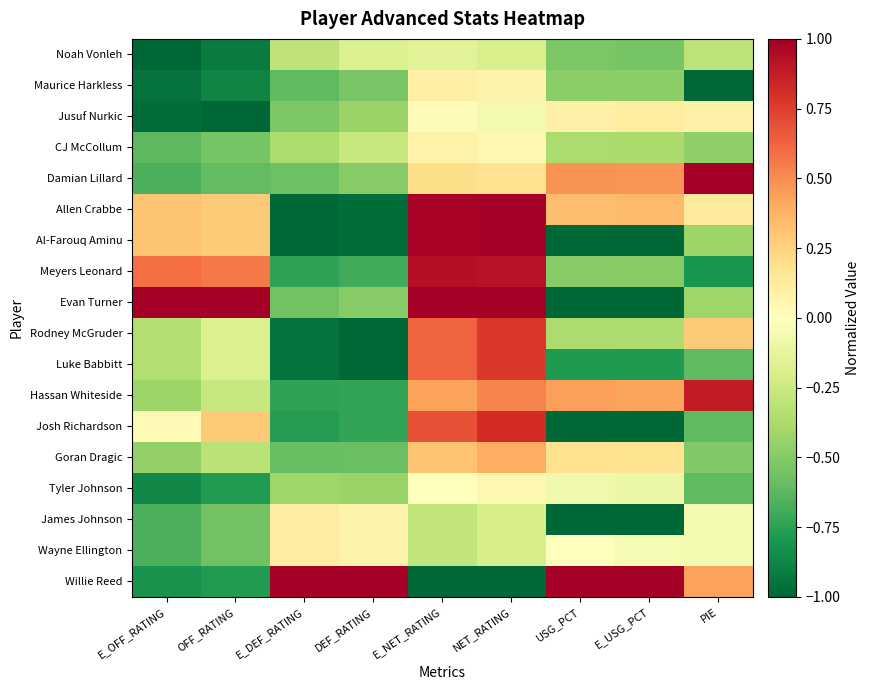

Reading left to right, transcribe all the data shown in this chart.

Noah Vonleh: E_OFF_RATING=-1.0	OFF_RATING=-0.9	E_DEF_RATING=-0.3	DEF_RATING=-0.2	E_NET_RATING=-0.2	NET_RATING=-0.2	USG_PCT=-0.5	E_USG_PCT=-0.5	PIE=-0.3
Maurice Harkless: E_OFF_RATING=-0.9	OFF_RATING=-0.9	E_DEF_RATING=-0.6	DEF_RATING=-0.5	E_NET_RATING=0.1	NET_RATING=0.1	USG_PCT=-0.5	E_USG_PCT=-0.5	PIE=-1.0
Jusuf Nurkic: E_OFF_RATING=-1.0	OFF_RATING=-1.0	E_DEF_RATING=-0.5	DEF_RATING=-0.4	E_NET_RATING=0.0	NET_RATING=-0.1	USG_PCT=0.1	E_USG_PCT=0.1	PIE=0.1
CJ McCollum: E_OFF_RATING=-0.6	OFF_RATING=-0.5	E_DEF_RATING=-0.4	DEF_RATING=-0.3	E_NET_RATING=0.1	NET_RATING=0.1	USG_PCT=-0.4	E_USG_PCT=-0.4	PIE=-0.5
Damian Lillard: E_OFF_RATING=-0.7	OFF_RATING=-0.6	E_DEF_RATING=-0.6	DEF_RATING=-0.5	E_NET_RATING=0.2	NET_RATING=0.2	USG_PCT=0.5	E_USG_PCT=0.5	PIE=1.0
Allen Crabbe: E_OFF_RATING=0.3	OFF_RATING=0.3	E_DEF_RATING=-1.0	DEF_RATING=-1.0	E_NET_RATING=1.0	NET_RATING=1.0	USG_PCT=0.3	E_USG_PCT=0.3	PIE=0.1
Al-Farouq Aminu: E_OFF_RATING=0.3	OFF_RATING=0.3	E_DEF_RATING=-1.0	DEF_RATING=-1.0	E_NET_RATING=1.0	NET_RATING=1.0	USG_PCT=-1.0	E_USG_PCT=-1.0	PIE=-0.4
Meyers Leonard: E_OFF_RATING=0.6	OFF_RATING=0.6	E_DEF_RATING=-0.7	DEF_RATING=-0.7	E_NET_RATING=0.9	NET_RATING=0.9	USG_PCT=-0.5	E_USG_PCT=-0.5	PIE=-0.8
Evan Turner: E_OFF_RATING=1.0	OFF_RATING=1.0	E_DEF_RATING=-0.6	DEF_RATING=-0.5	E_NET_RATING=1.0	NET_RATING=1.0	USG_PCT=-1.0	E_USG_PCT=-1.0	PIE=-0.4
Rodney McGruder: E_OFF_RATING=-0.3	OFF_RATING=-0.2	E_DEF_RATING=-0.9	DEF_RATING=-1.0	E_NET_RATING=0.6	NET_RATING=0.8	USG_PCT=-0.4	E_USG_PCT=-0.4	PIE=0.3
Luke Babbitt: E_OFF_RATING=-0.3	OFF_RATING=-0.2	E_DEF_RATING=-0.9	DEF_RATING=-1.0	E_NET_RATING=0.6	NET_RATING=0.8	USG_PCT=-0.8	E_USG_PCT=-0.8	PIE=-0.6
Hassan Whiteside: E_OFF_RATING=-0.4	OFF_RATING=-0.3	E_DEF_RATING=-0.7	DEF_RATING=-0.7	E_NET_RATING=0.4	NET_RATING=0.5	USG_PCT=0.4	E_USG_PCT=0.4	PIE=0.9
Josh Richardson: E_OFF_RATING=0.0	OFF_RATING=0.3	E_DEF_RATING=-0.8	DEF_RATING=-0.7	E_NET_RATING=0.7	NET_RATING=0.8	USG_PCT=-1.0	E_USG_PCT=-1.0	PIE=-0.6
Goran Dragic: E_OFF_RATING=-0.5	OFF_RATING=-0.3	E_DEF_RATING=-0.6	DEF_RATING=-0.6	E_NET_RATING=0.3	NET_RATING=0.4	USG_PCT=0.2	E_USG_PCT=0.2	PIE=-0.5
Tyler Johnson: E_OFF_RATING=-0.9	OFF_RATING=-0.8	E_DEF_RATING=-0.4	DEF_RATING=-0.4	E_NET_RATING=-0.0	NET_RATING=0.1	USG_PCT=-0.1	E_USG_PCT=-0.1	PIE=-0.6
James Johnson: E_OFF_RATING=-0.7	OFF_RATING=-0.6	E_DEF_RATING=0.1	DEF_RATING=0.1	E_NET_RATING=-0.3	NET_RATING=-0.2	USG_PCT=-1.0	E_USG_PCT=-1.0	PIE=-0.0
Wayne Ellington: E_OFF_RATING=-0.7	OFF_RATING=-0.6	E_DEF_RATING=0.1	DEF_RATING=0.1	E_NET_RATING=-0.3	NET_RATING=-0.2	USG_PCT=0.0	E_USG_PCT=-0.0	PIE=-0.0
Willie Reed: E_OFF_RATING=-0.8	OFF_RATING=-0.8	E_DEF_RATING=1.0	DEF_RATING=1.0	E_NET_RATING=-1.0	NET_RATING=-1.0	USG_PCT=1.0	E_USG_PCT=1.0	PIE=0.4